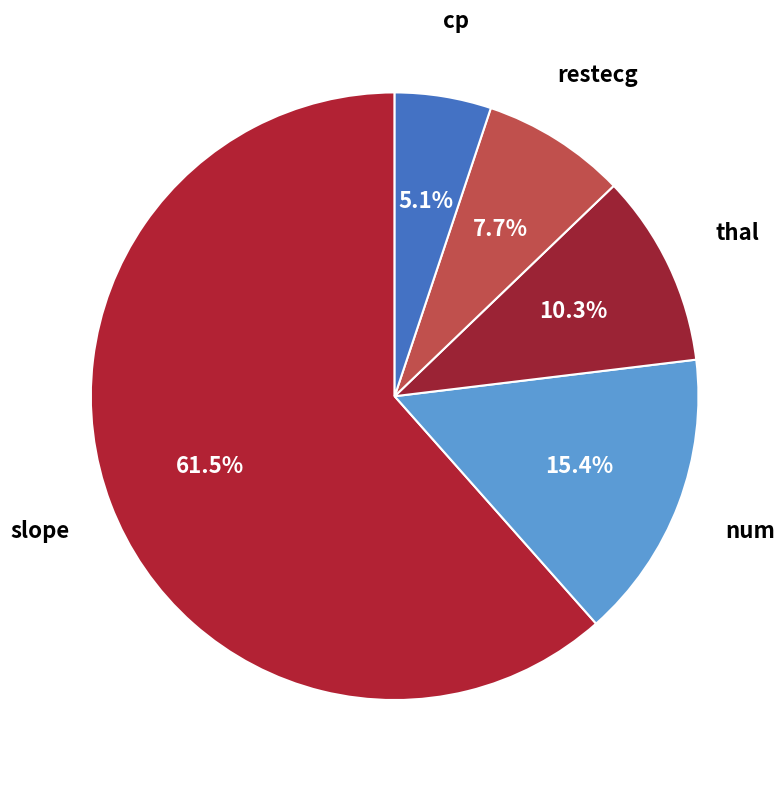

Between restecg and thal, which is larger?

thal